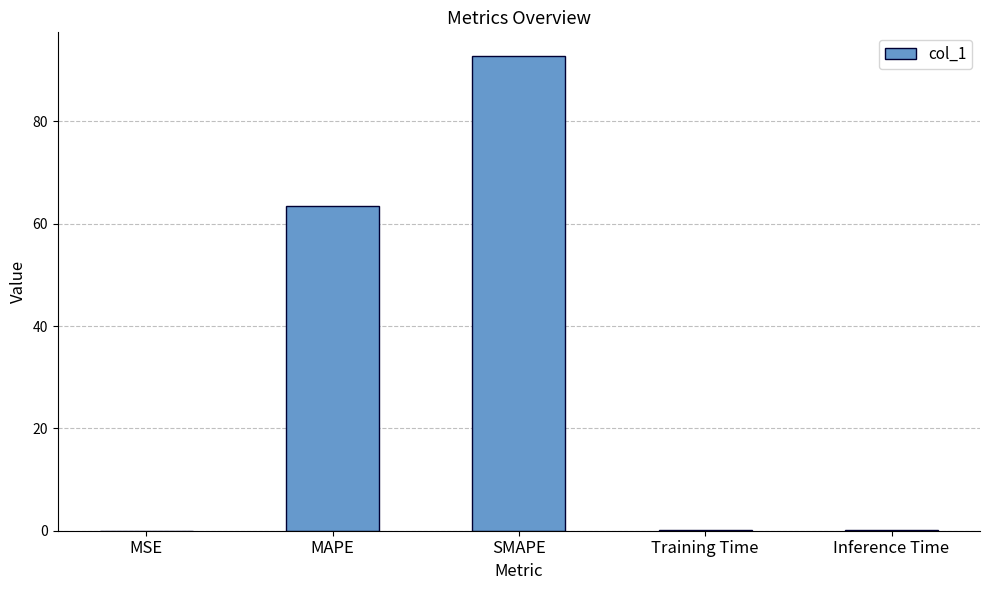

What is the sum of the values at MSE and Training Time?

0.1